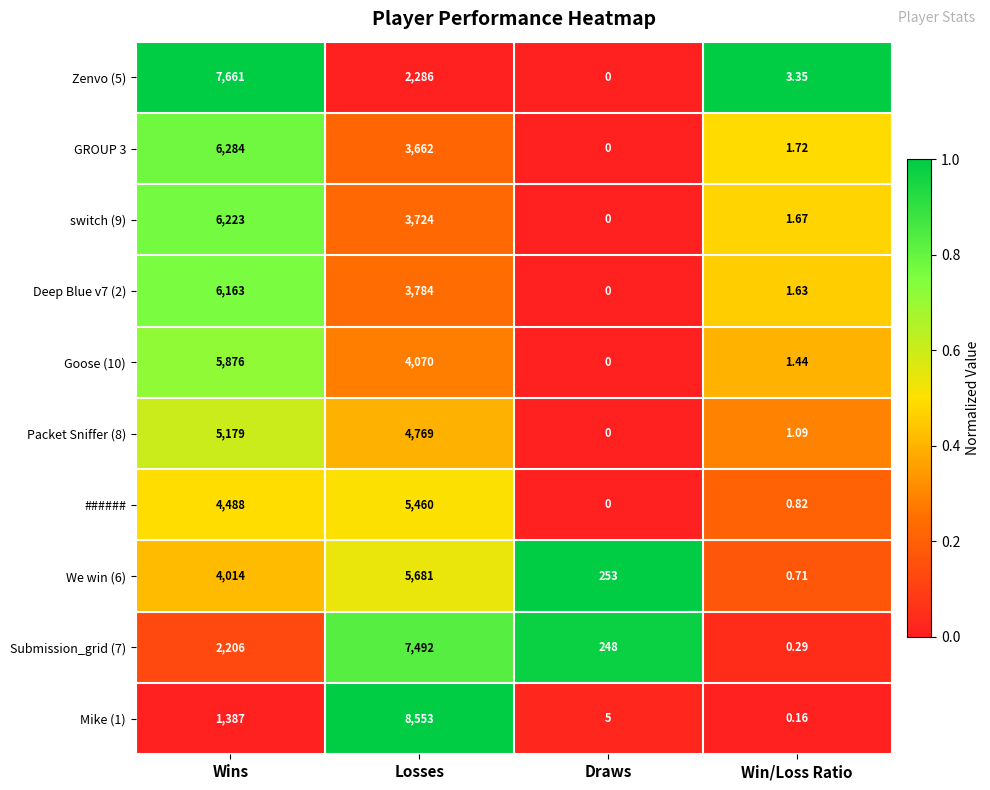

Which series changed the most between Losses and Draws?

Mike (1)